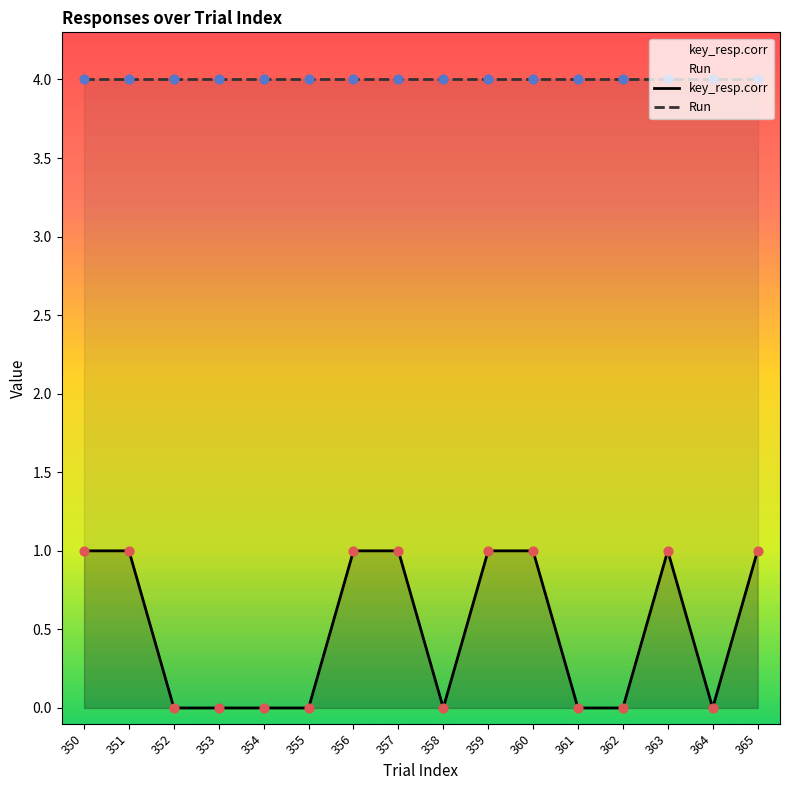

At how many categories does at least one series exceed 0?

16